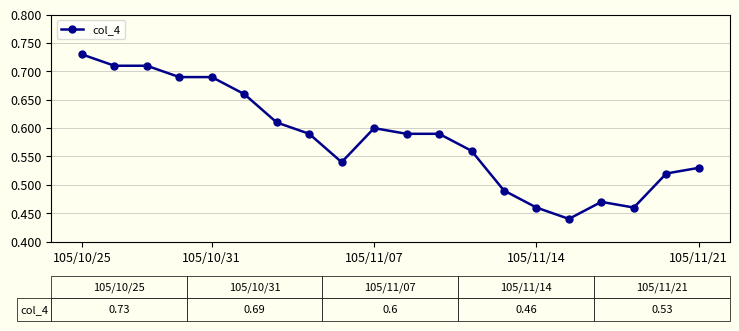

What is the difference between the maximum and minimum values?

0.3